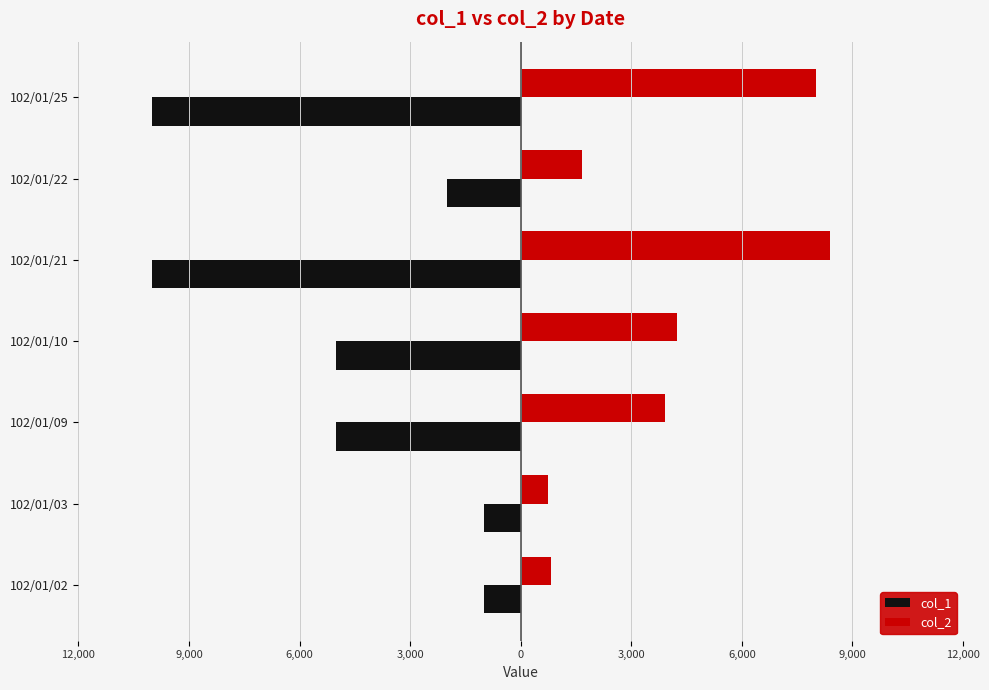

What is the average value of the col_1 series?

-4857